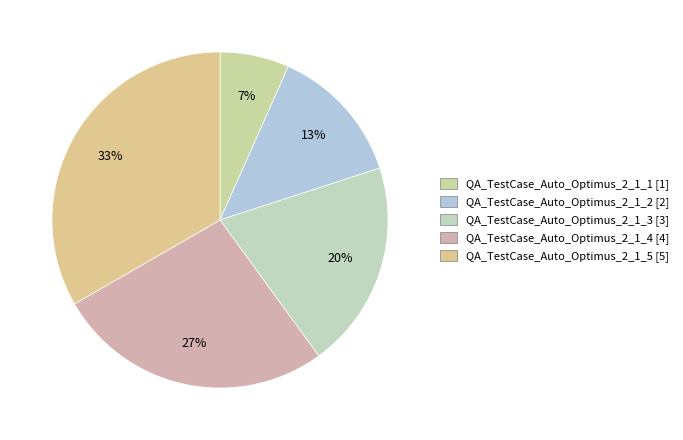

Is the sum of QA_TestCase_Auto_Optimus_2_1_1 and QA_TestCase_Auto_Optimus_2_1_5 greater than half?

No